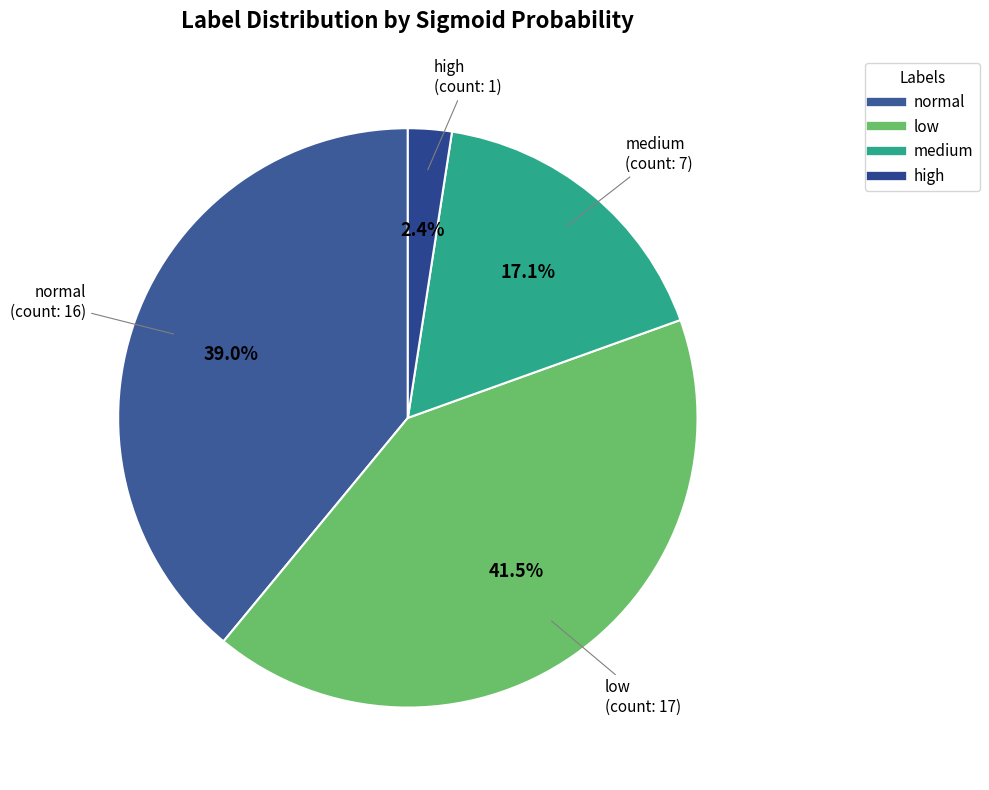

Do low and medium together represent more than half of the pie?

Yes